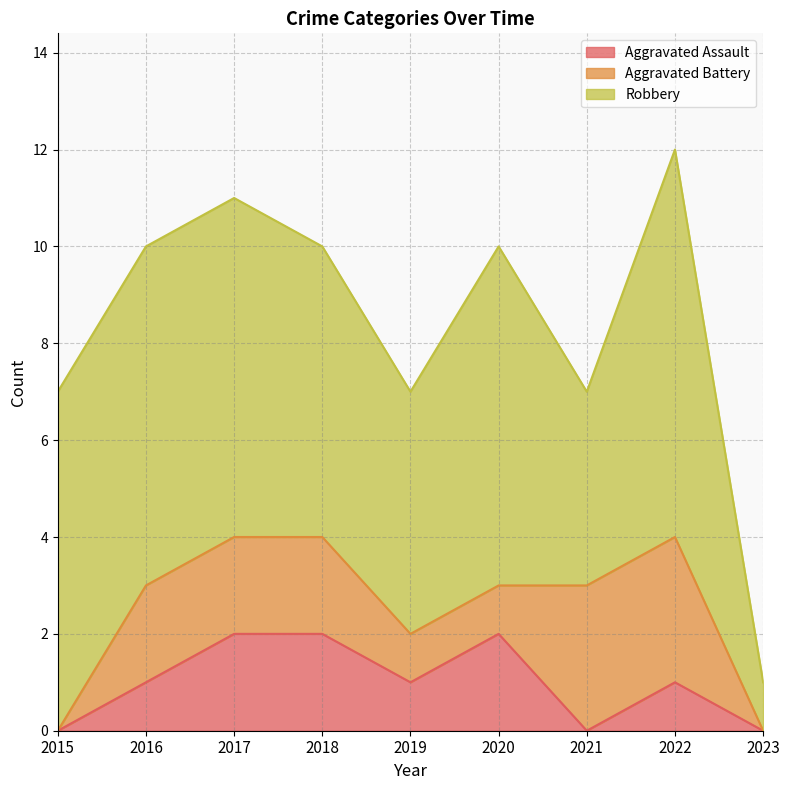

What is the difference between the highest and lowest values at 2022?

7